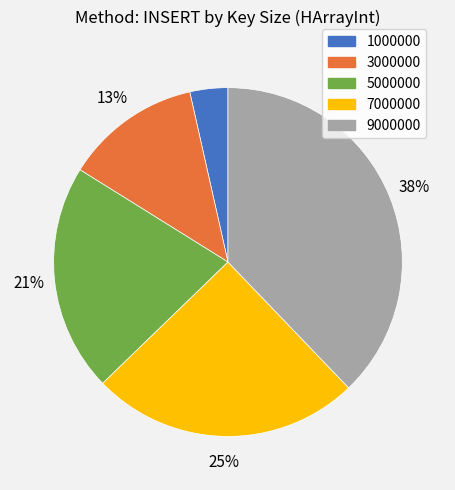

Is it true that 5000000 is 21% of the pie?

True